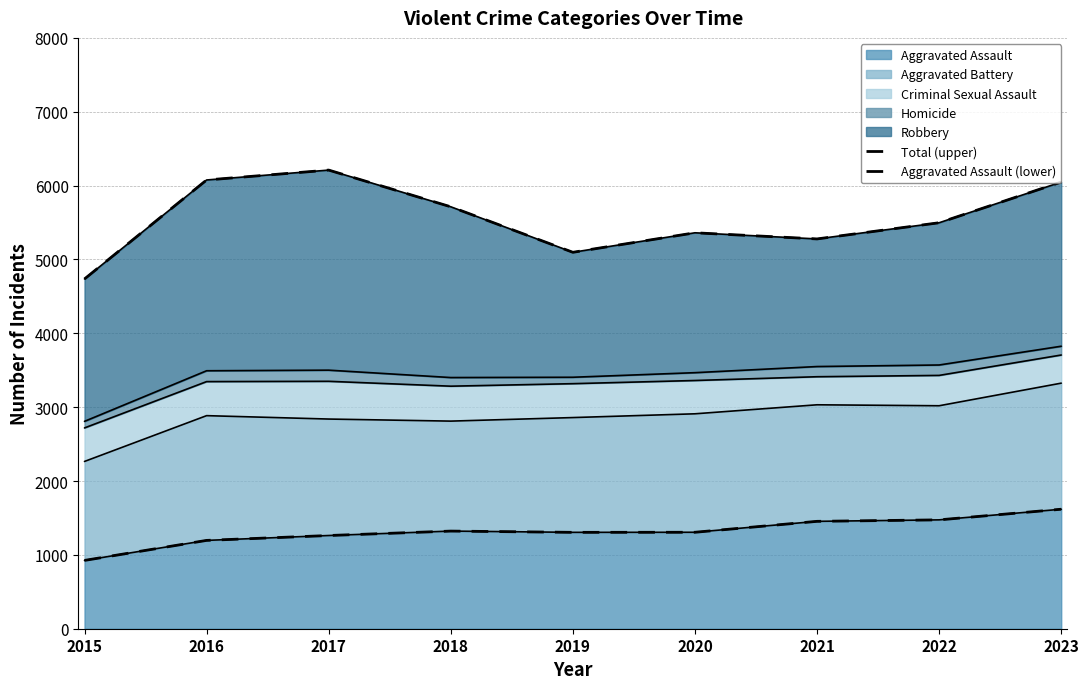

At how many categories does at least one series exceed 3042?

9